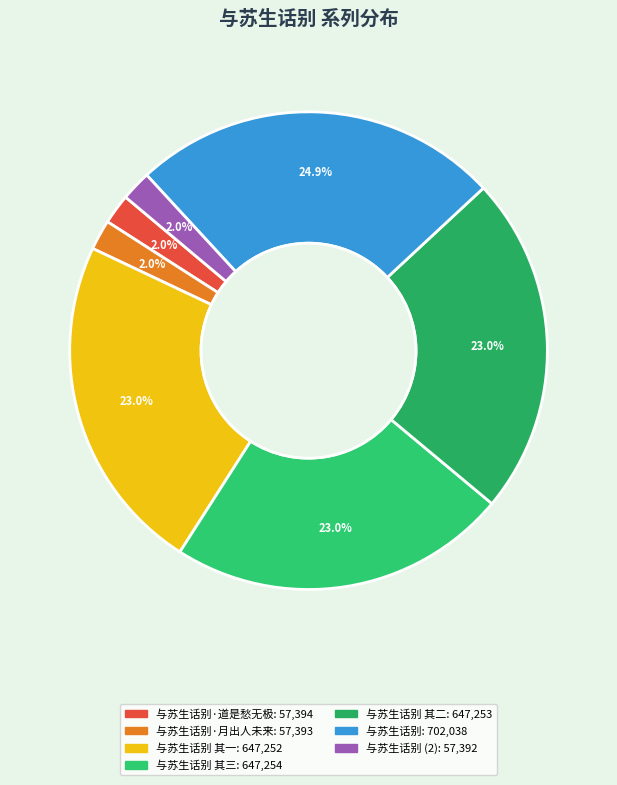

How many slices are in this pie chart?

7